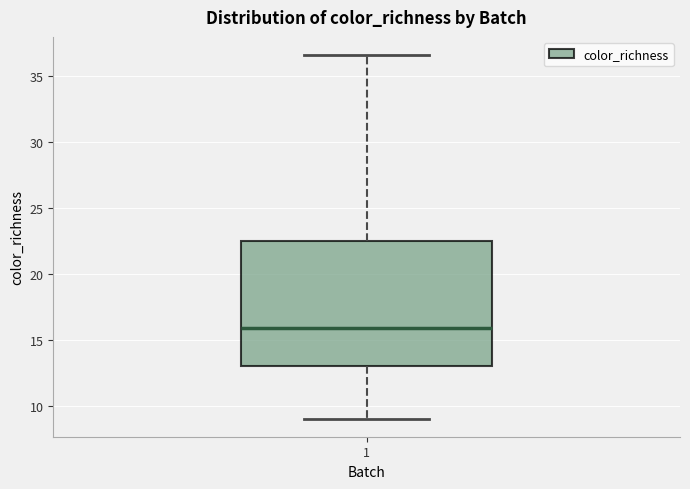

Where does the lower whisker of the box at x = 1 end on the y-axis? The values are not printed on the chart, so give them approximately, as read against the axis.

9.0